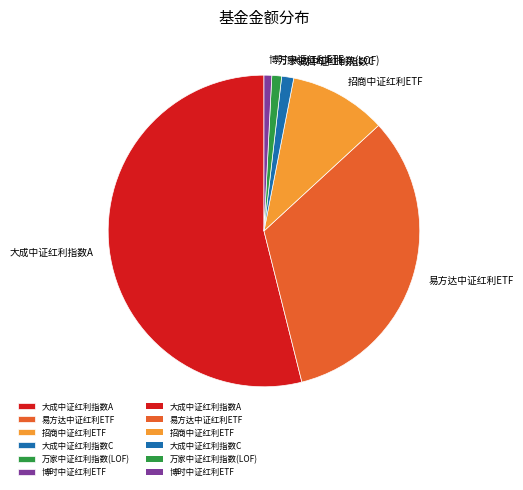

Which slice is the largest?

大成中证红利指数A